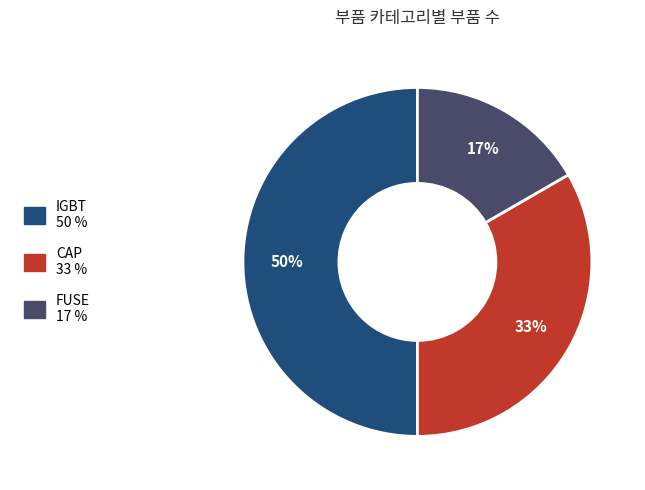

The CAP slice represents 33% of the pie. True or false?

True